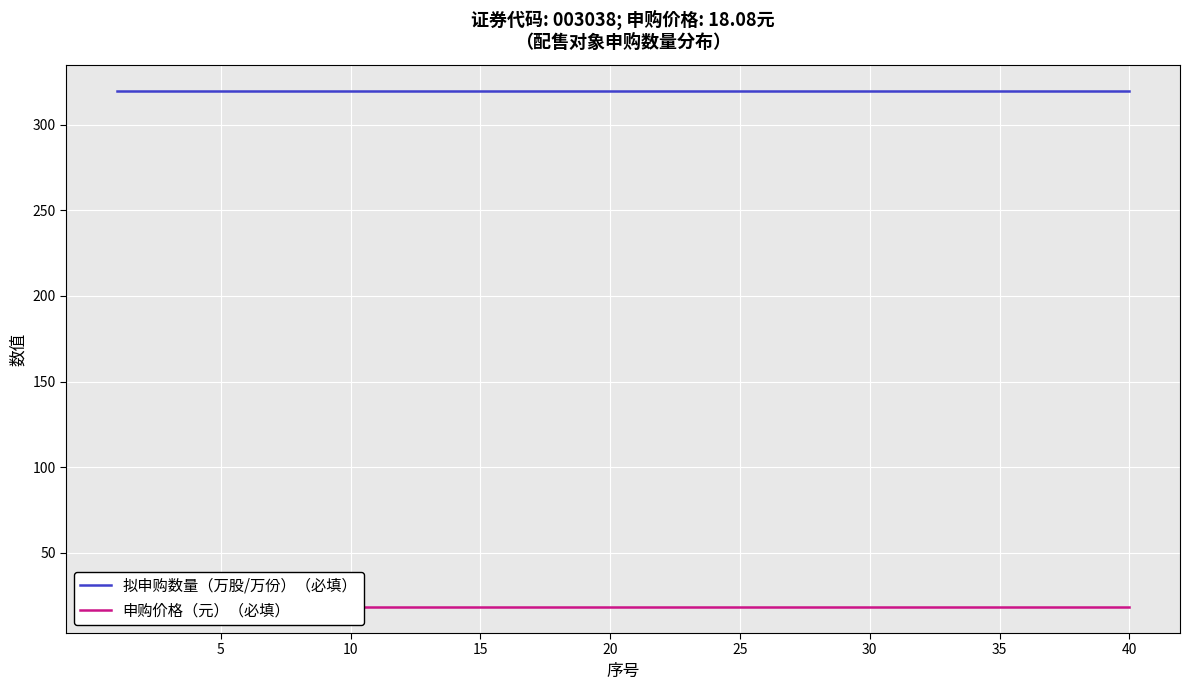

Reading left to right, transcribe all the data shown in this chart.

拟申购数量（万股/万份）（必填）: 320.0	320.0	320.0	320.0	320.0	320.0	320.0	320.0	320.0	320.0	320.0	320.0	320.0	320.0	320.0	320.0	320.0	320.0	320.0	320.0	320.0	320.0	320.0	320.0	320.0	320.0	320.0	320.0	320.0	320.0	320.0	320.0	320.0	320.0	320.0	320.0	320.0	320.0	320.0	320.0
申购价格（元）（必填）: 18.1	18.1	18.1	18.1	18.1	18.1	18.1	18.1	18.1	18.1	18.1	18.1	18.1	18.1	18.1	18.1	18.1	18.1	18.1	18.1	18.1	18.1	18.1	18.1	18.1	18.1	18.1	18.1	18.1	18.1	18.1	18.1	18.1	18.1	18.1	18.1	18.1	18.1	18.1	18.1